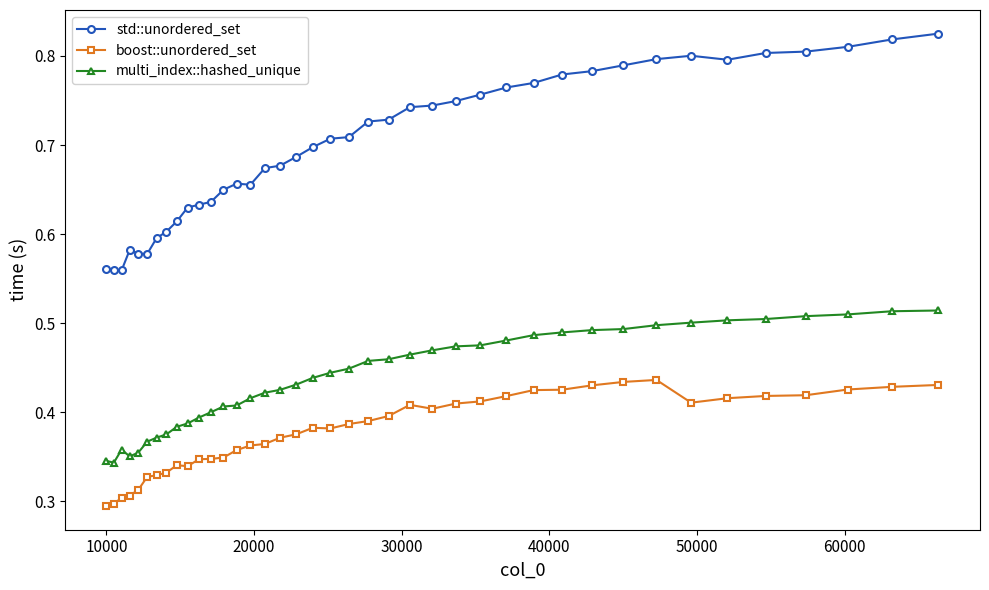

Which series has the largest range (max minus min)?

std::unordered_set